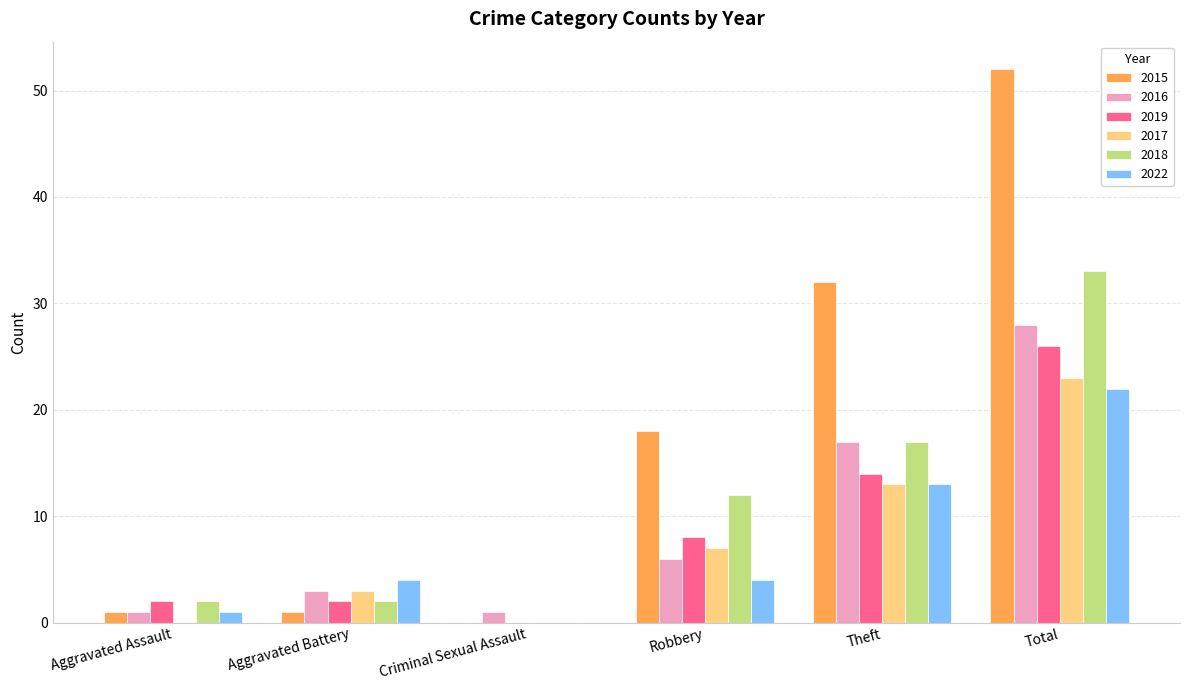

What is the highest value of the 2019 series?

26